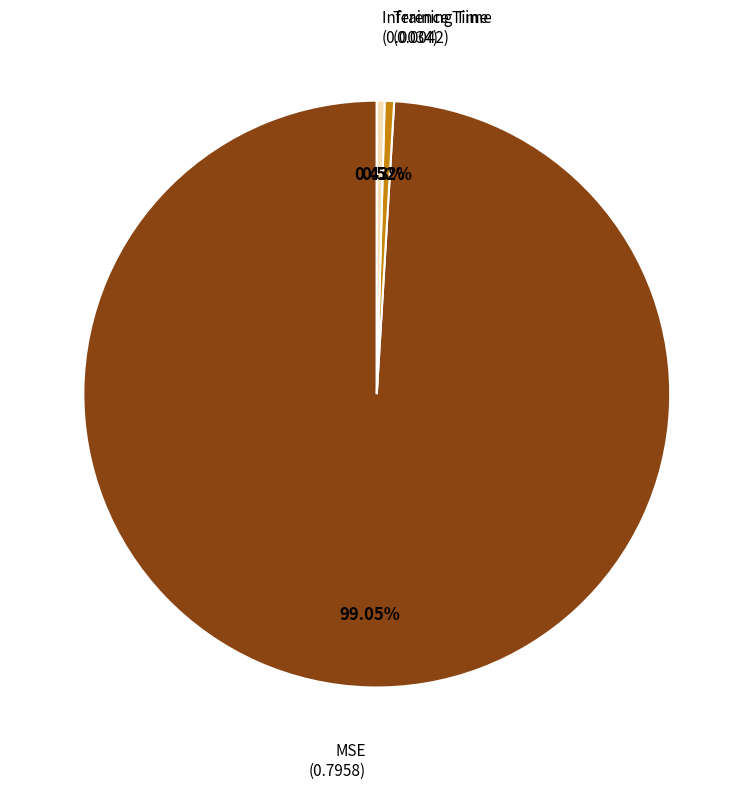

Combined, what portion of the pie is Training Time and MSE?

99.6%